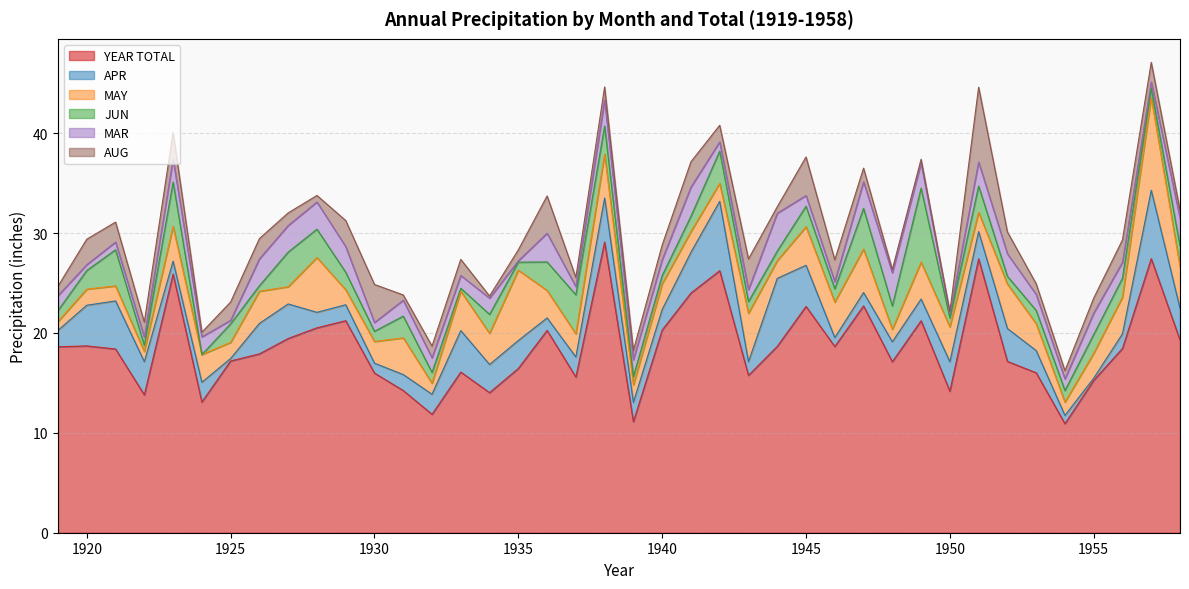

What is the sum of the YEAR TOTAL values at 1919 and 1937?

34.2